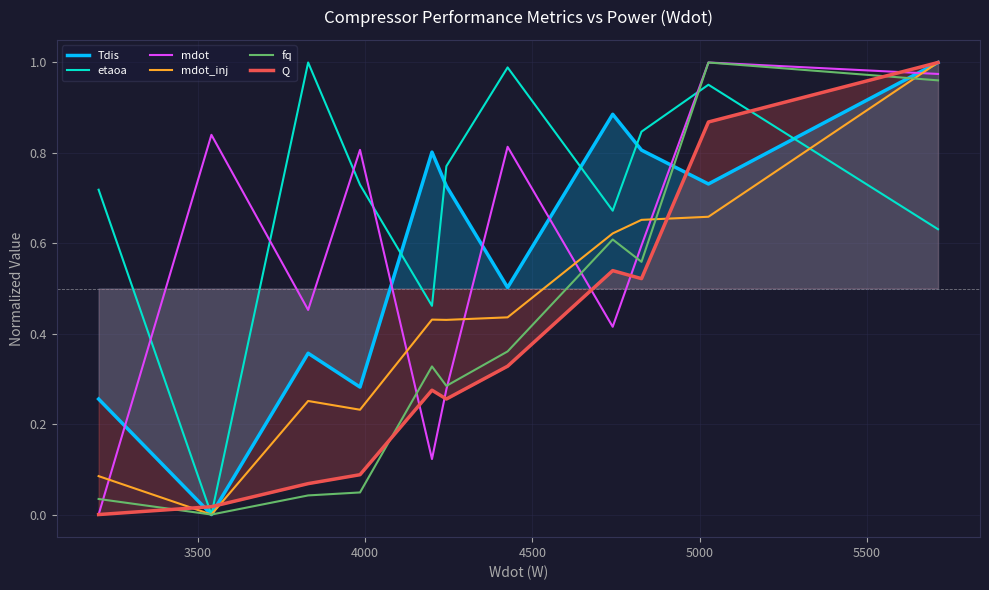

True or false: mdot and Tdis intersect in this chart.

True